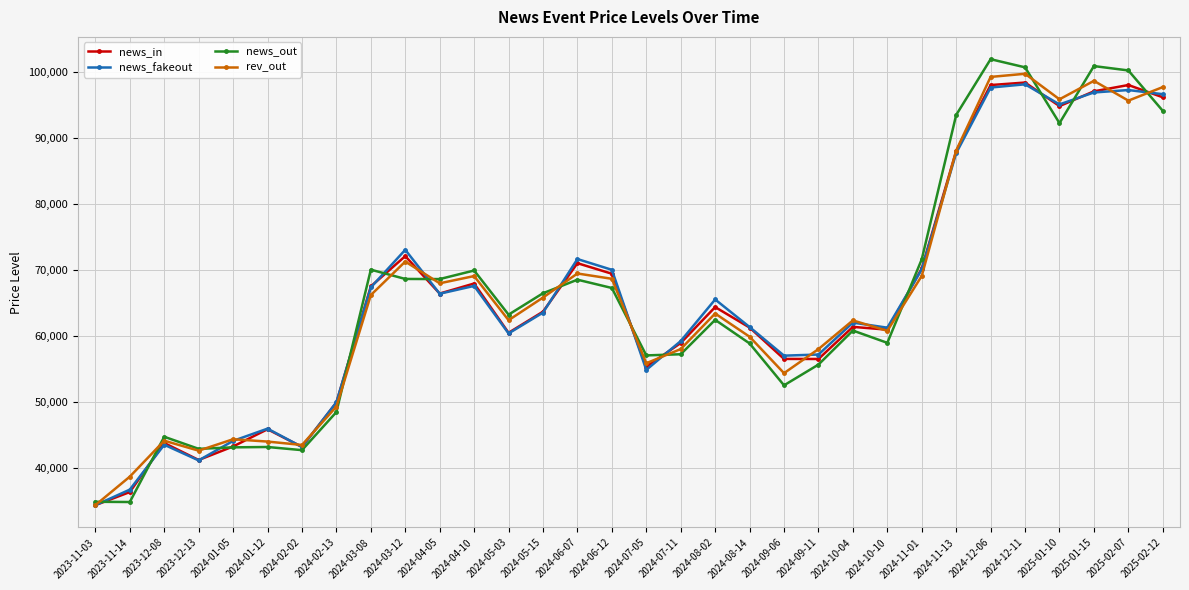

Count the number of categories in the chart.

32